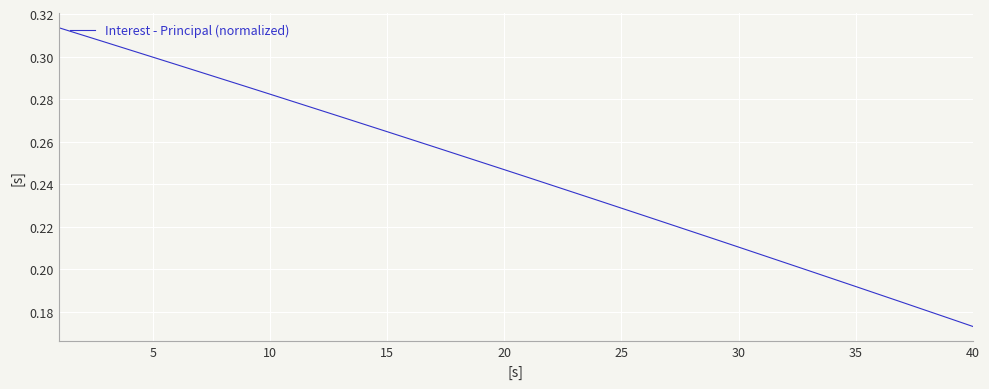

Which category has the lowest value across all series?

40